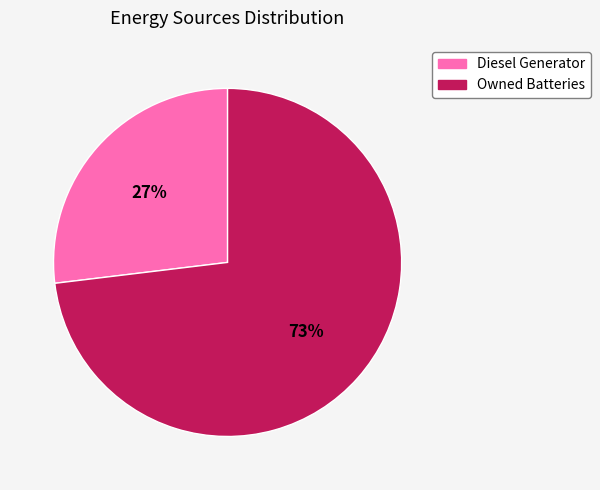

Count the number of slices in the pie.

2